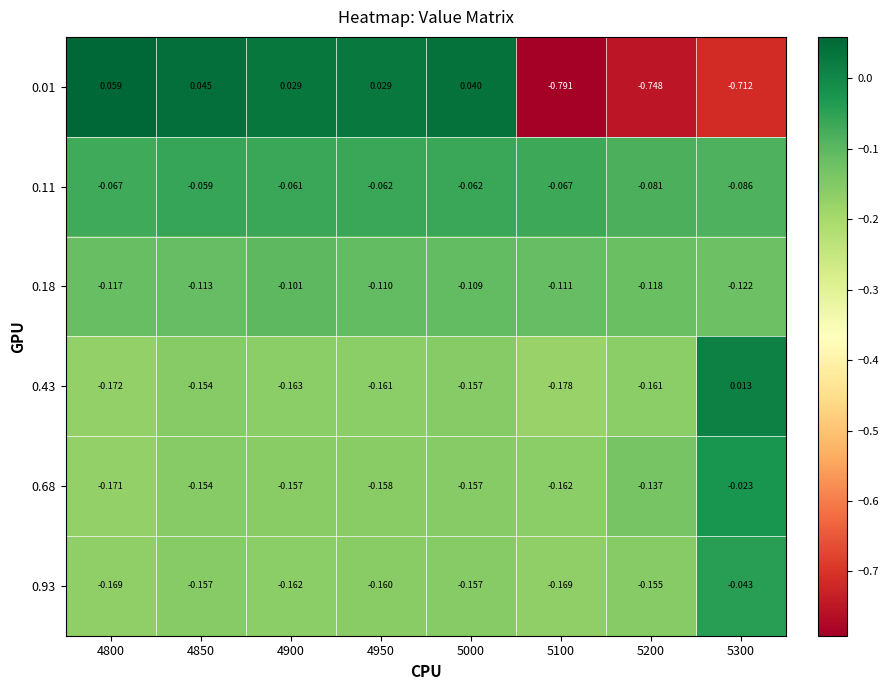

Which series has the largest range (max minus min)?

0.01